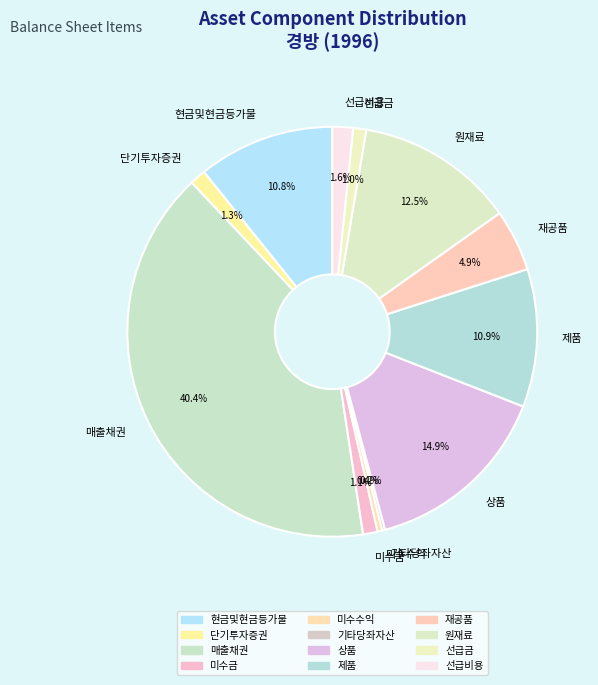

Does 재공품 represent more than half of the total?

No